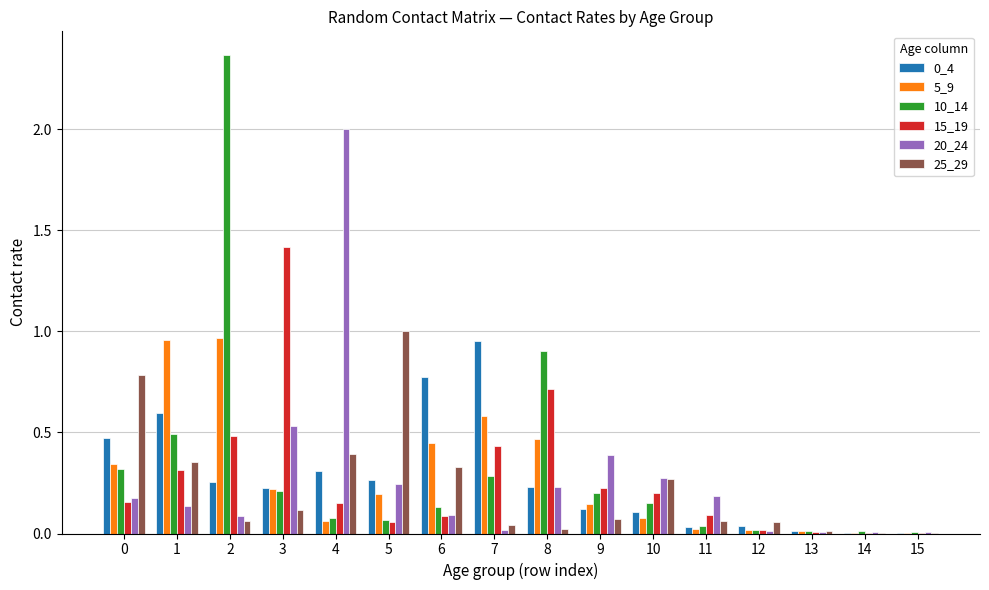

Count the number of data series in this chart.

6